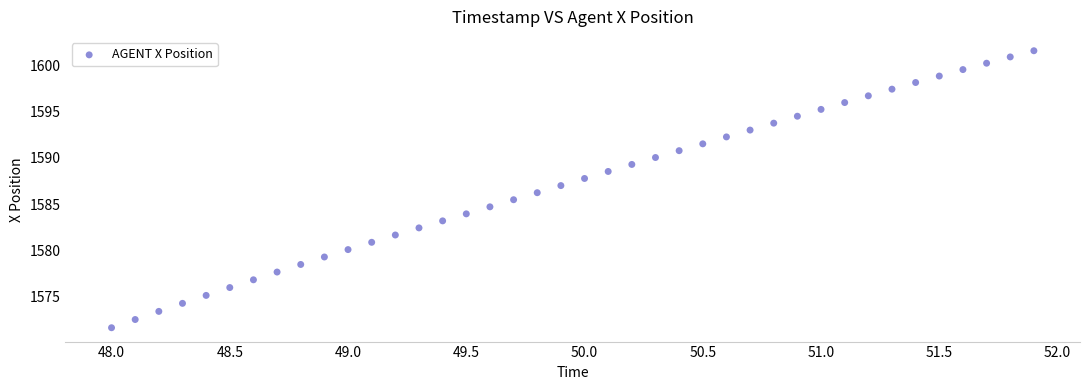

What is the range of X values (max minus min)?

3.9